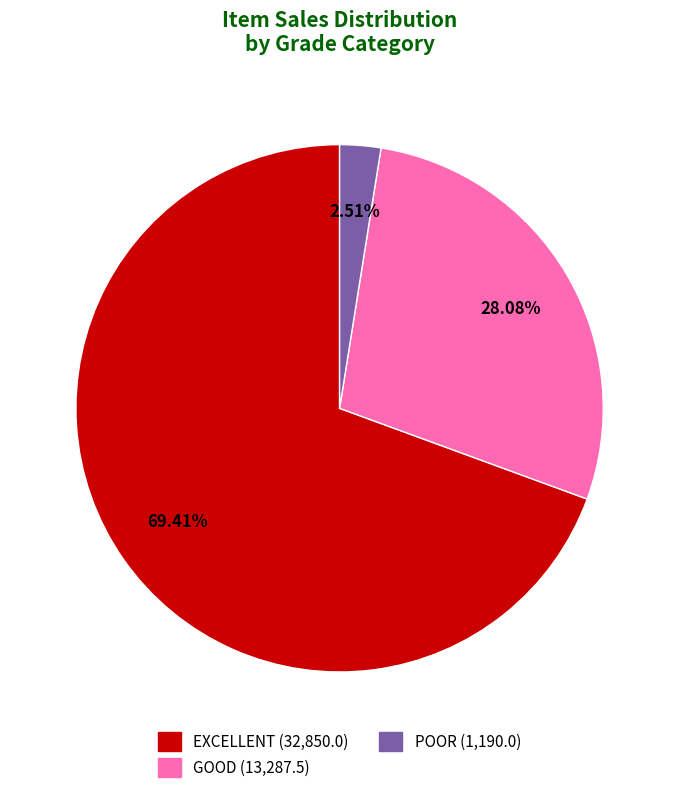

Does any single category account for the majority?

Yes